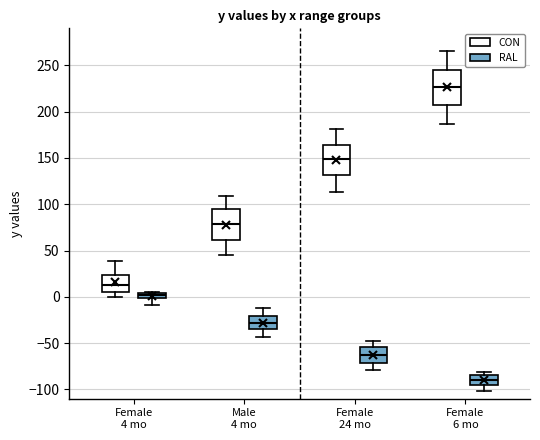

Which box has the highest median line?

Female 6 mo (CON)